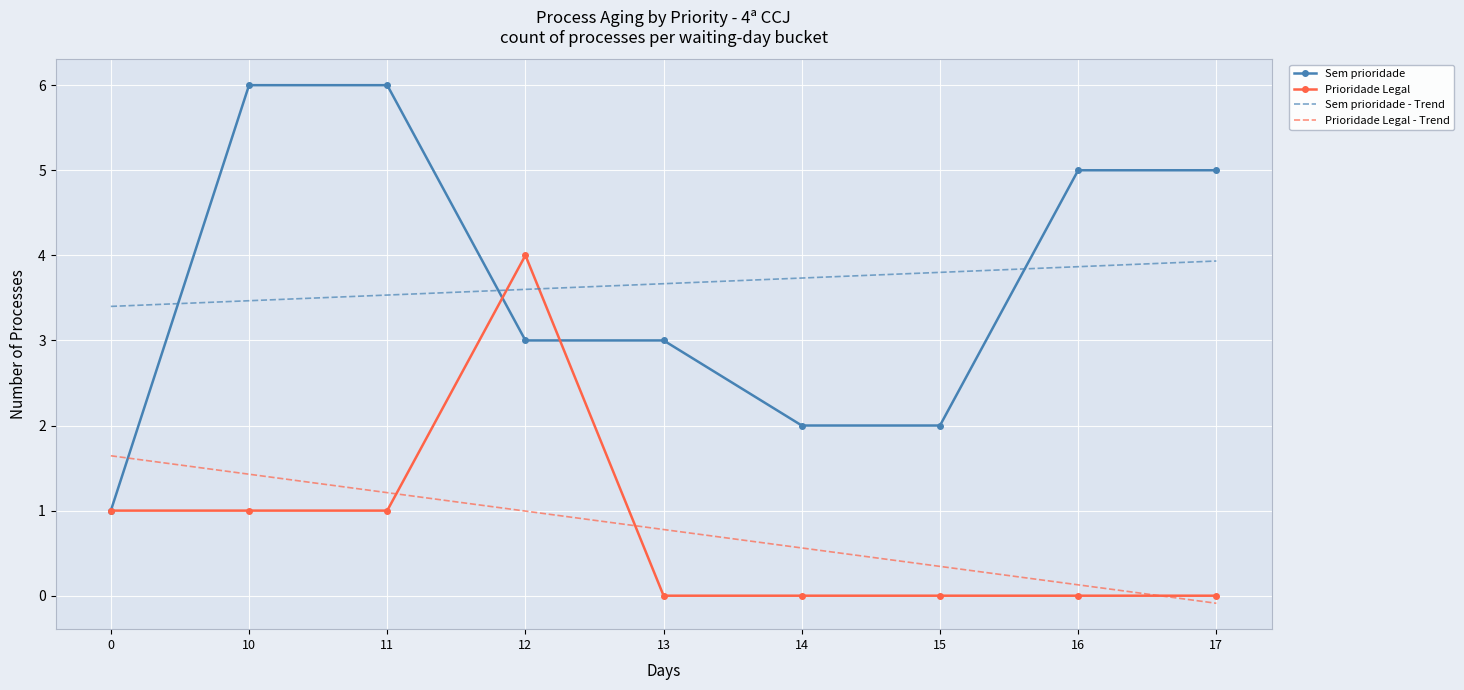

Count the number of categories in the chart.

9